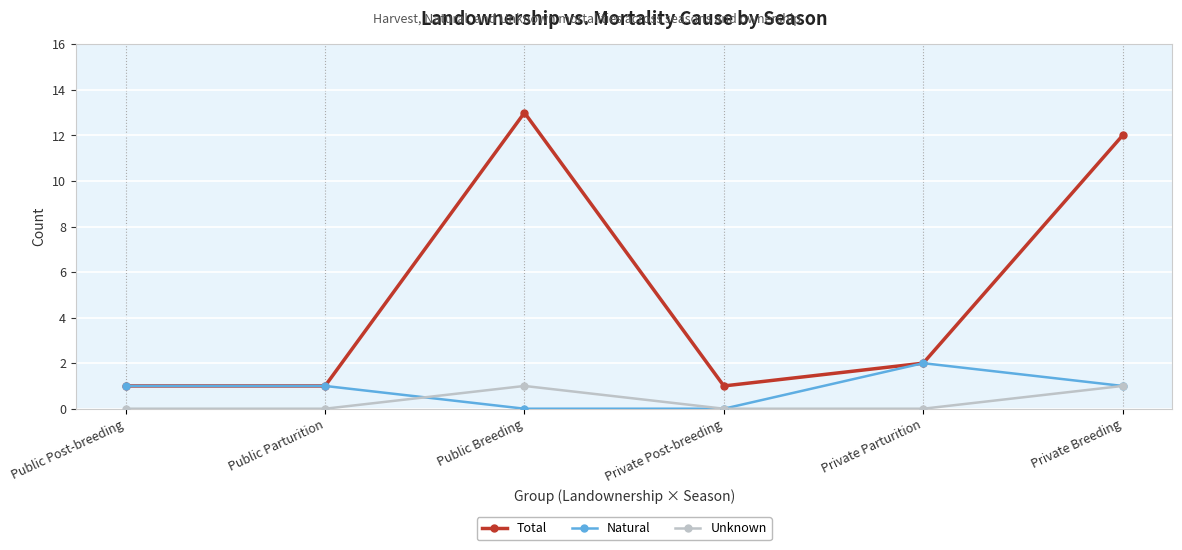

What is the label of the 4th point from the left?

Private Post-breeding